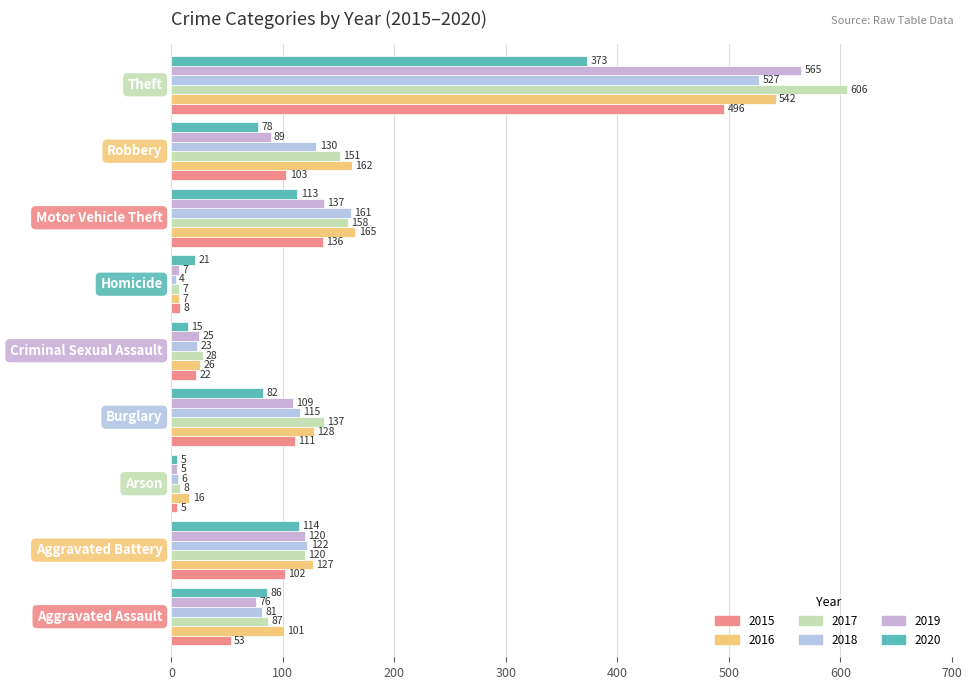

Which series has the widest spread of values?

2017